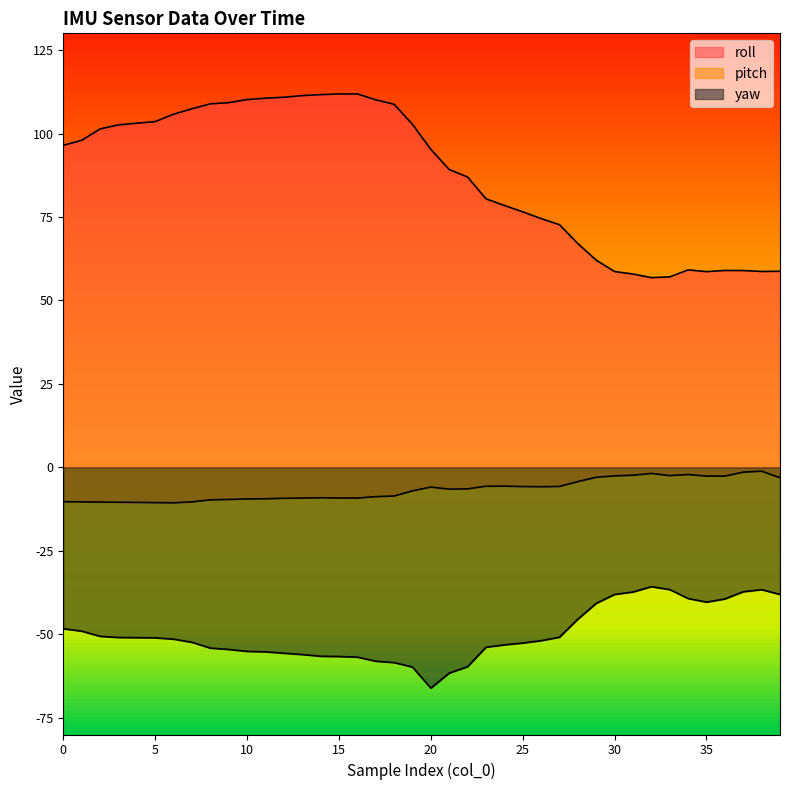

Is it true that roll equals 72.7 at 27?

True